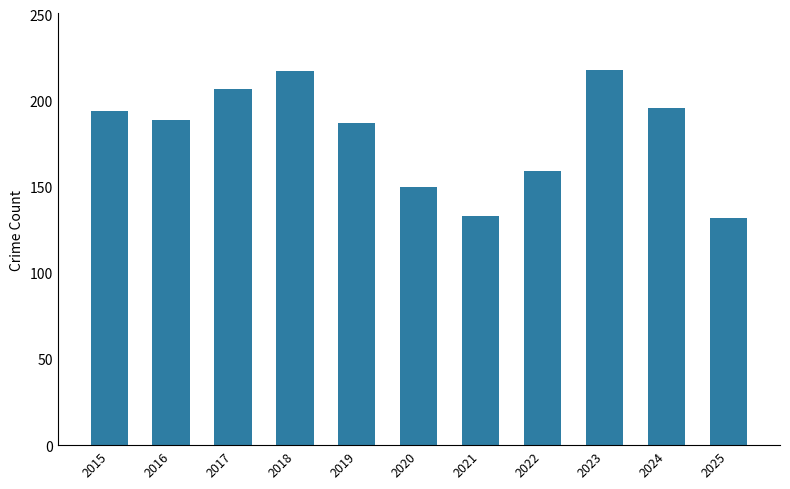

What is the ratio of the value at 2016 to the value at 2015?

1.0